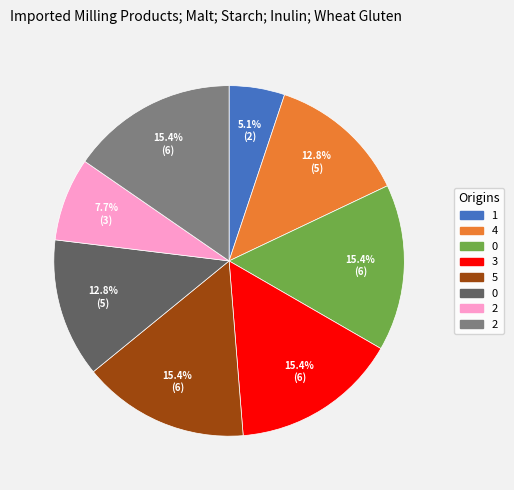

How many segments does this pie chart have?

8